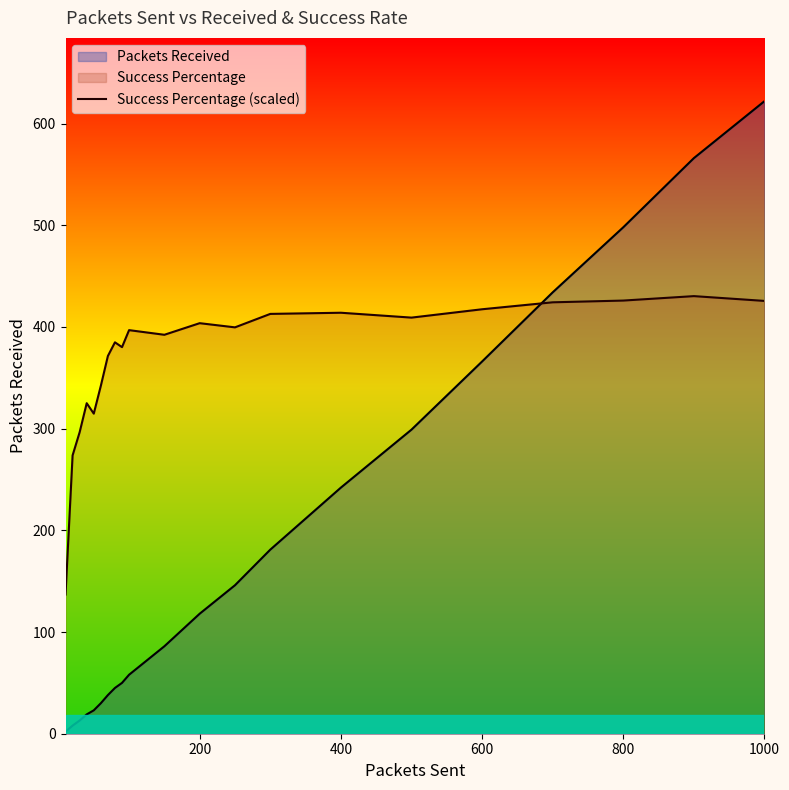

What is the total value across all series at 9?

454.8